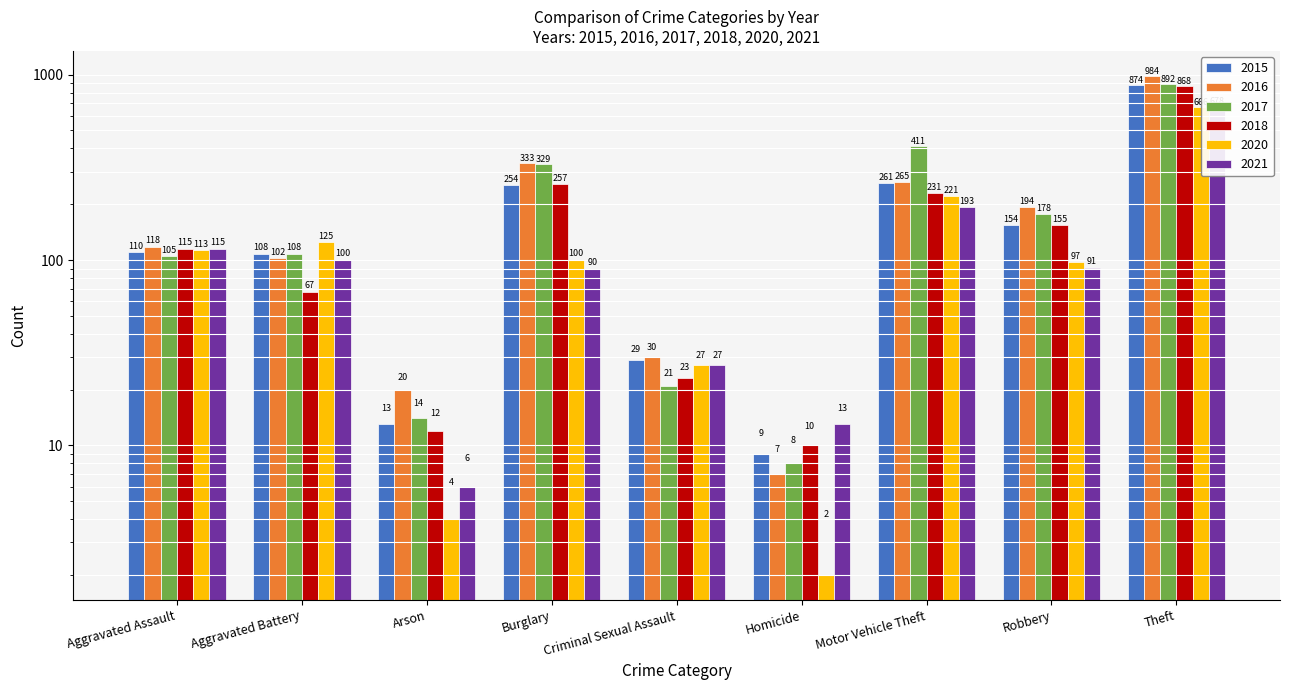

What is the sum of the 2015 values at Theft and Arson?

887